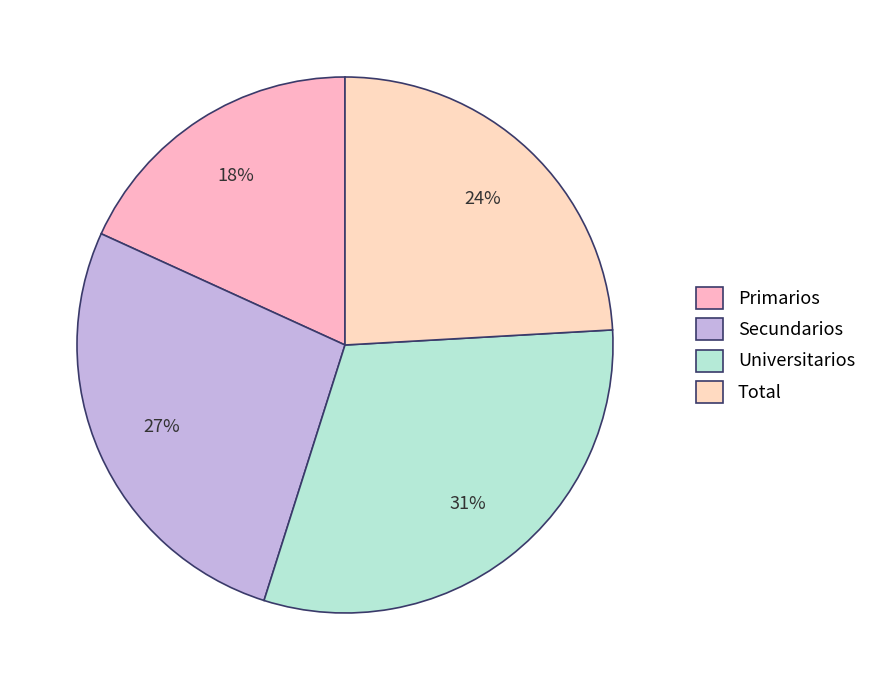

To the nearest percent, what is the difference between the Primarios and Universitarios slice percentages?

13%